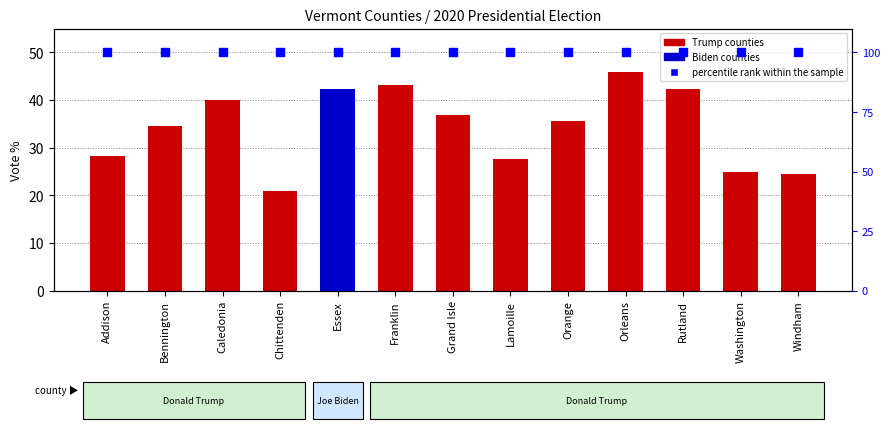

Which series has the largest total across all categories?

percentile rank within the sample